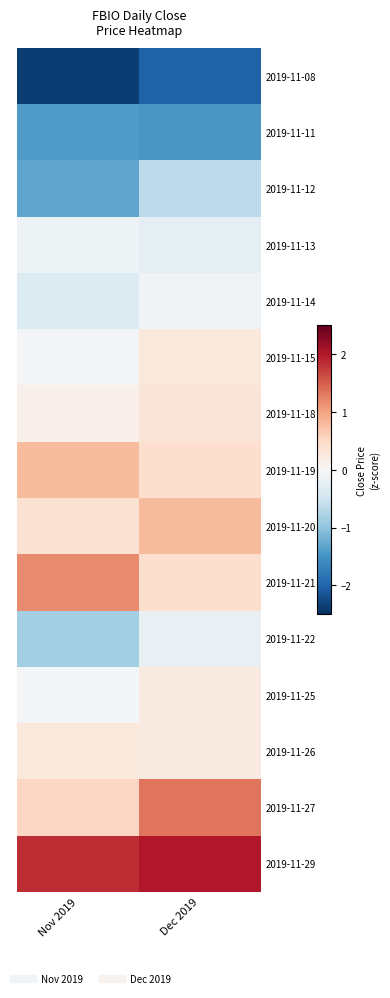

At which category is the sum across all series the highest?

Dec 2019